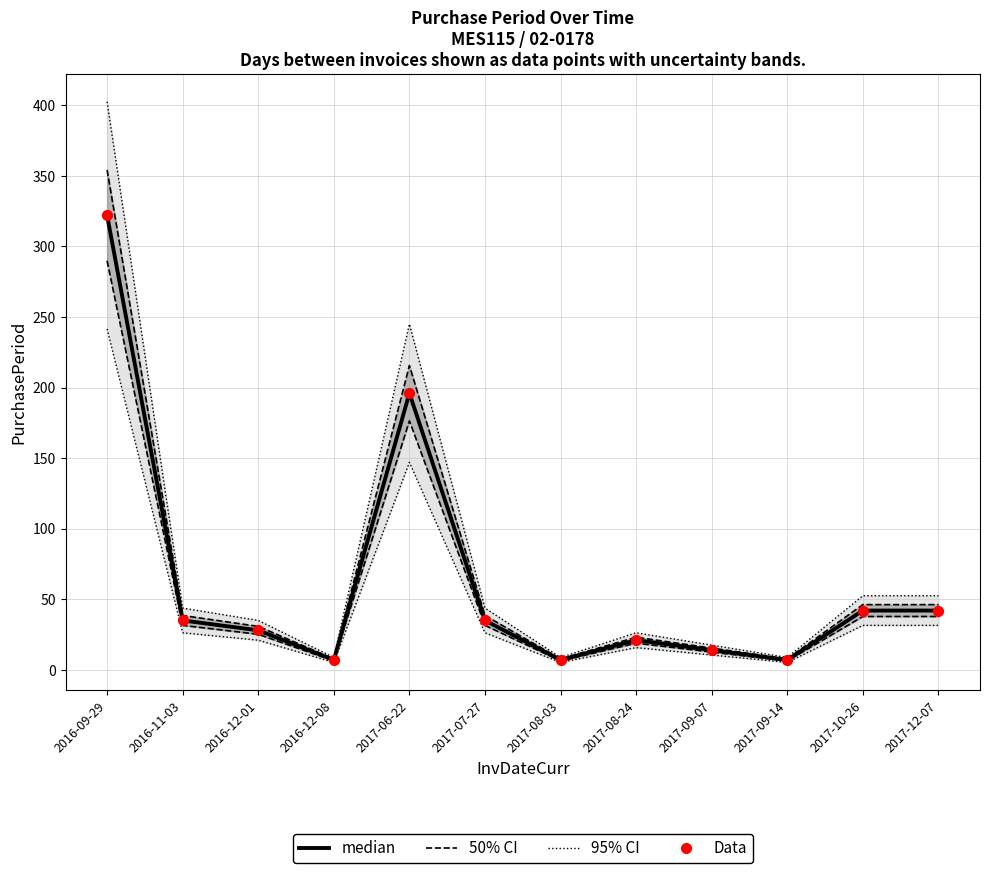

At how many categories does at least one series exceed 210?

2